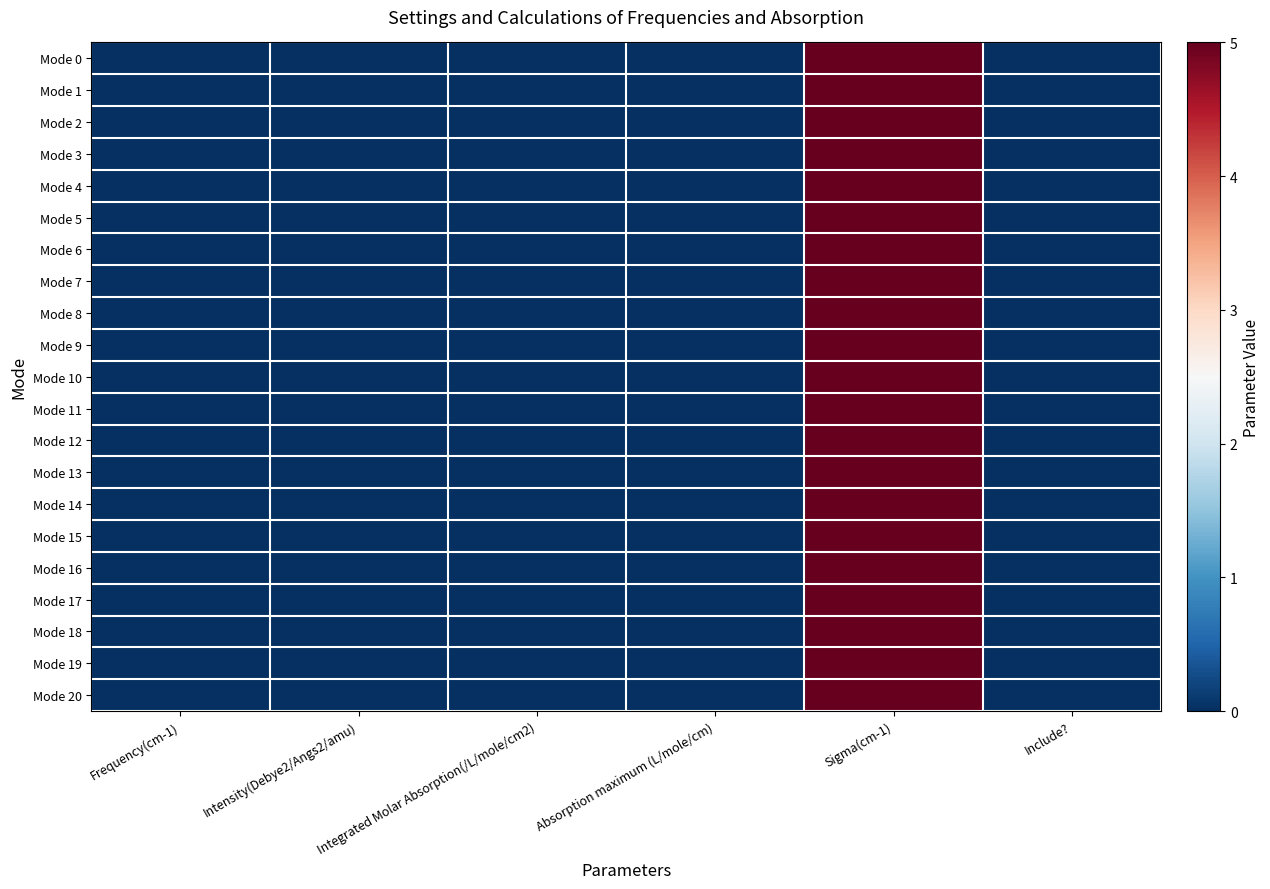

Which series has the largest total across all categories?

row_0